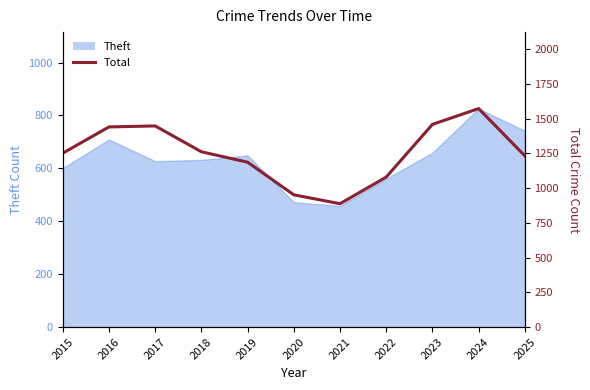

Does the chart display data point markers on the line(s)?

No